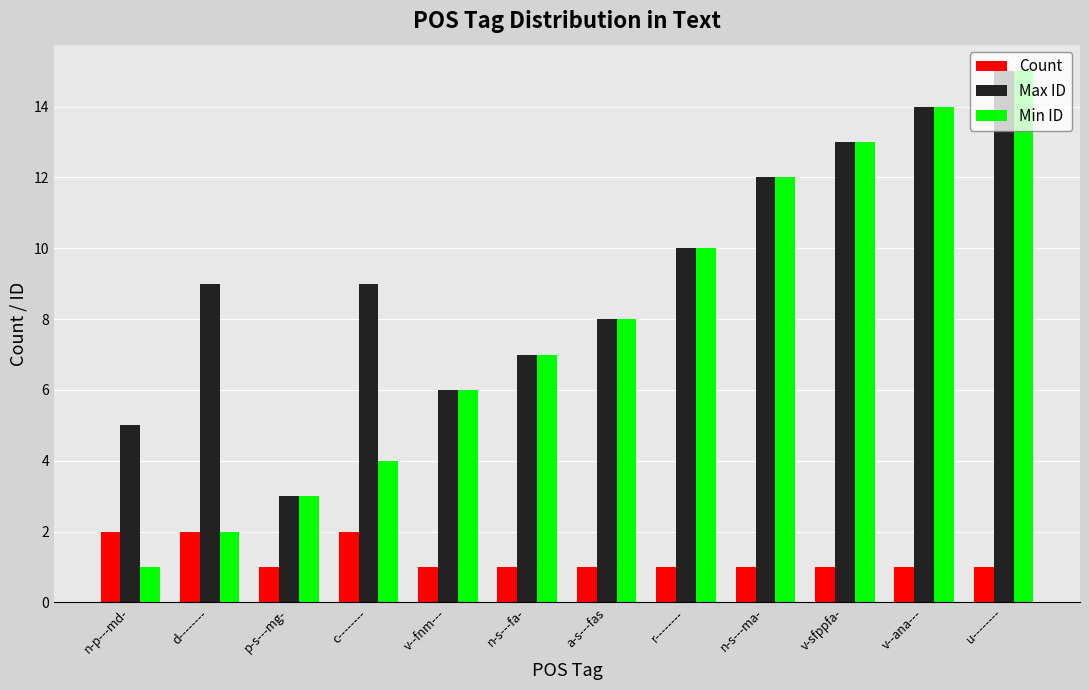

At which category does the chart reach its peak across all series?

u--------